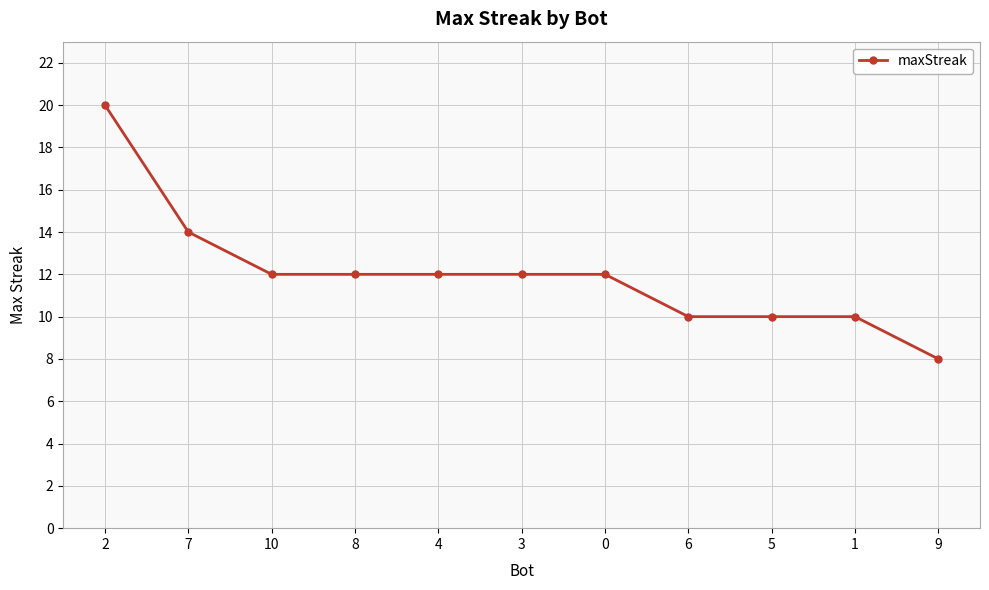

What is the change in value from 8 to 1?

-2